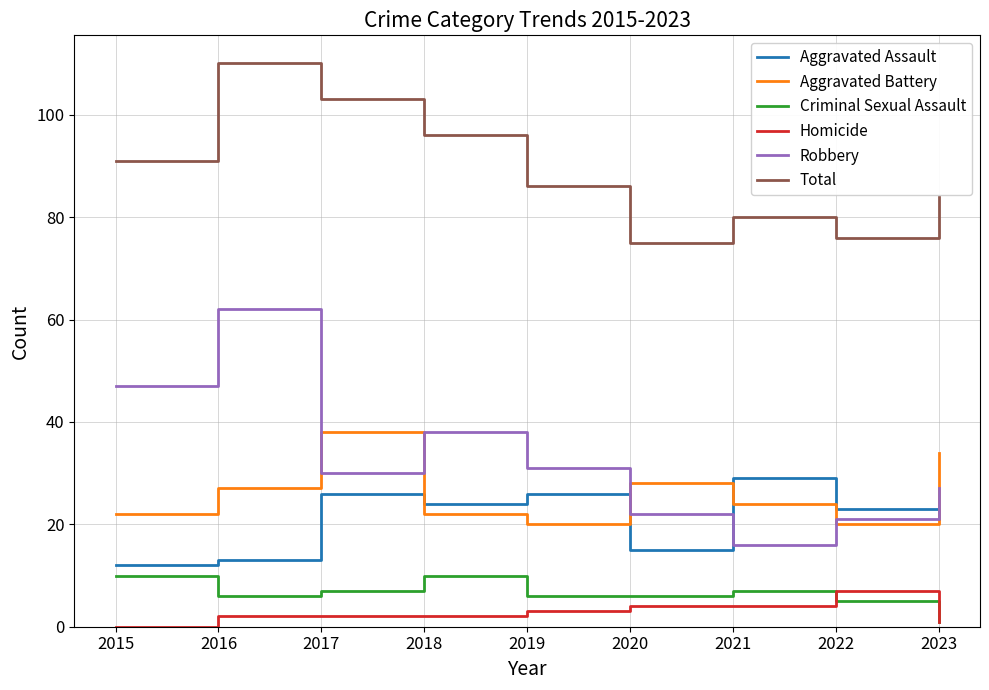

Which series changed the most between 2015 and 2021?

Robbery